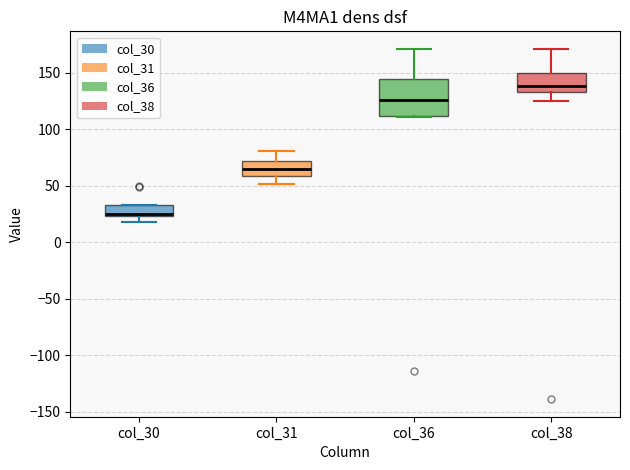

Where is the upper edge of the box for col_38 on the y-axis? The values are not printed on the chart, so give them approximately, as read against the axis.

150